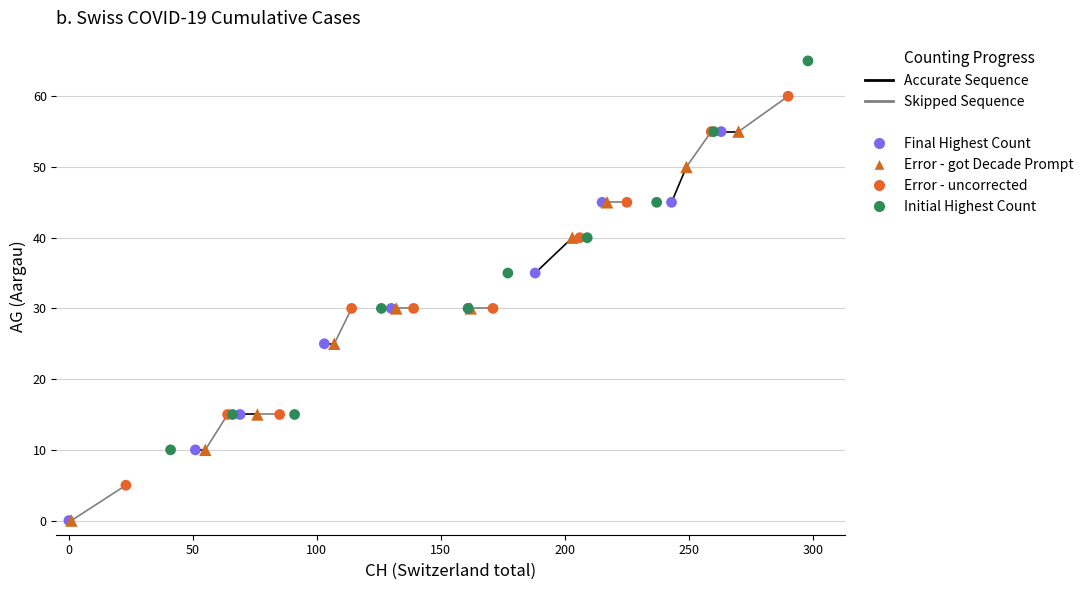

Which series reaches the maximum Y coordinate?

Initial Highest Count